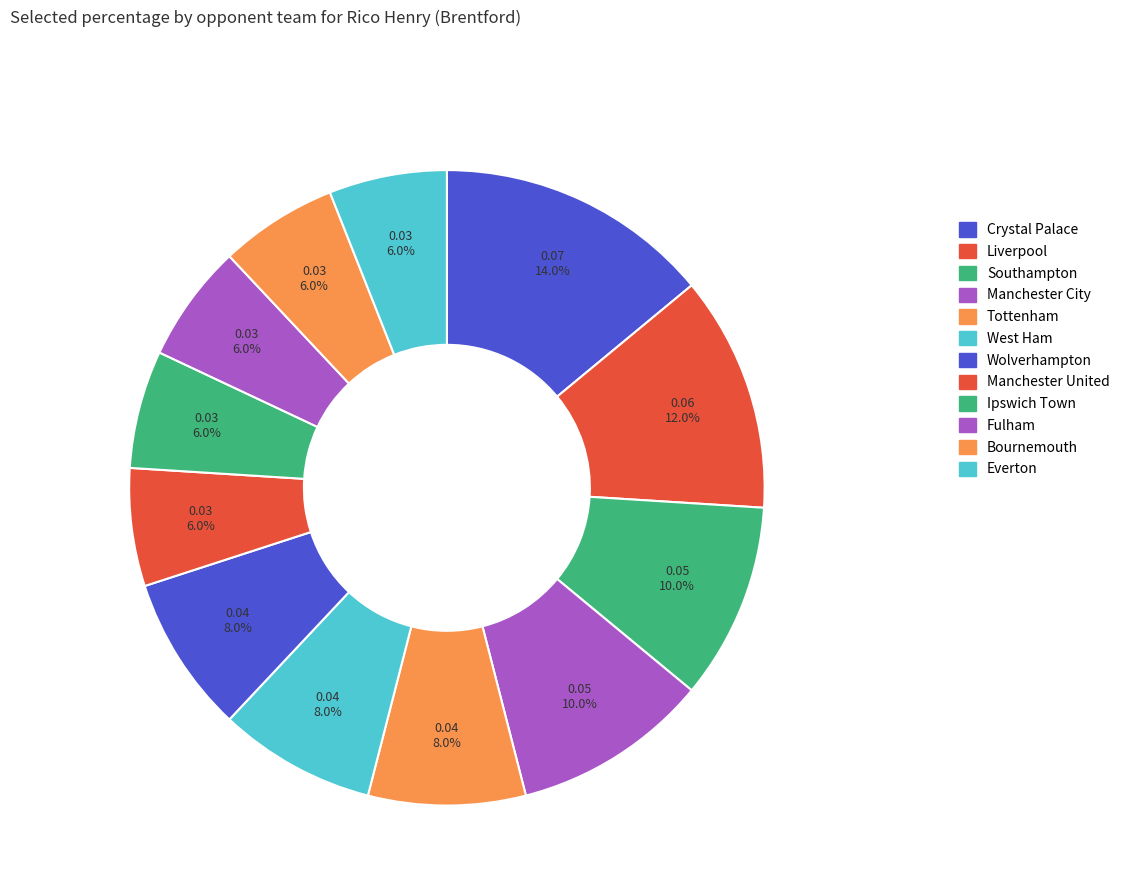

Count the number of slices in the pie.

12